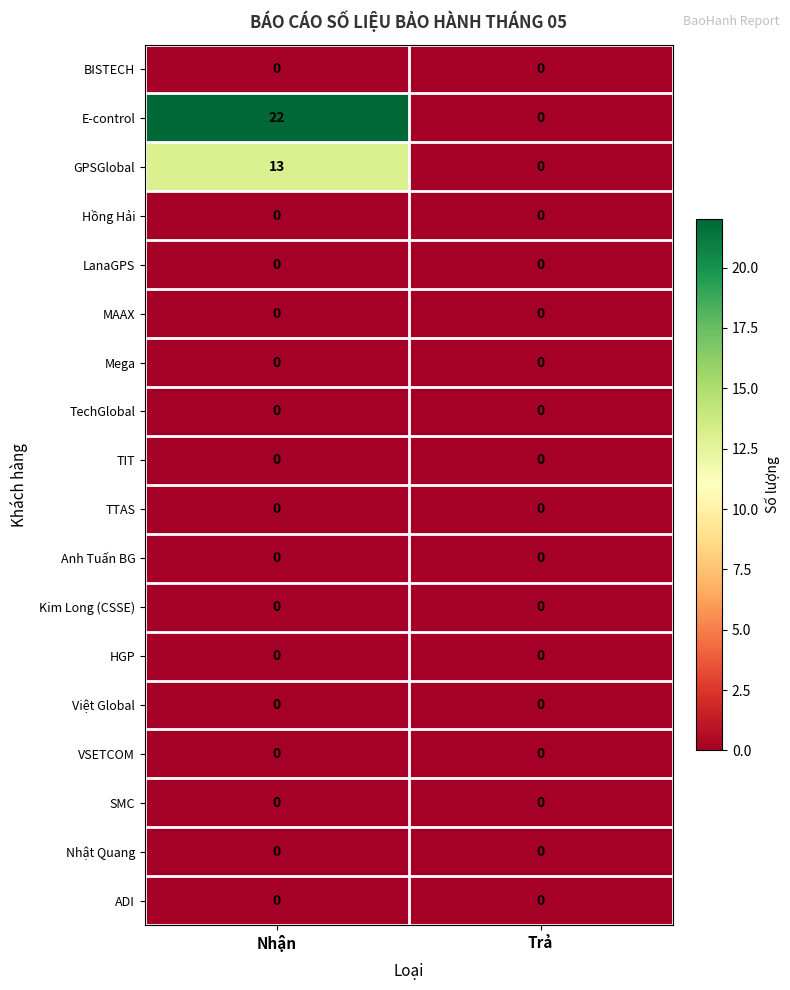

What is the greatest value displayed?

22